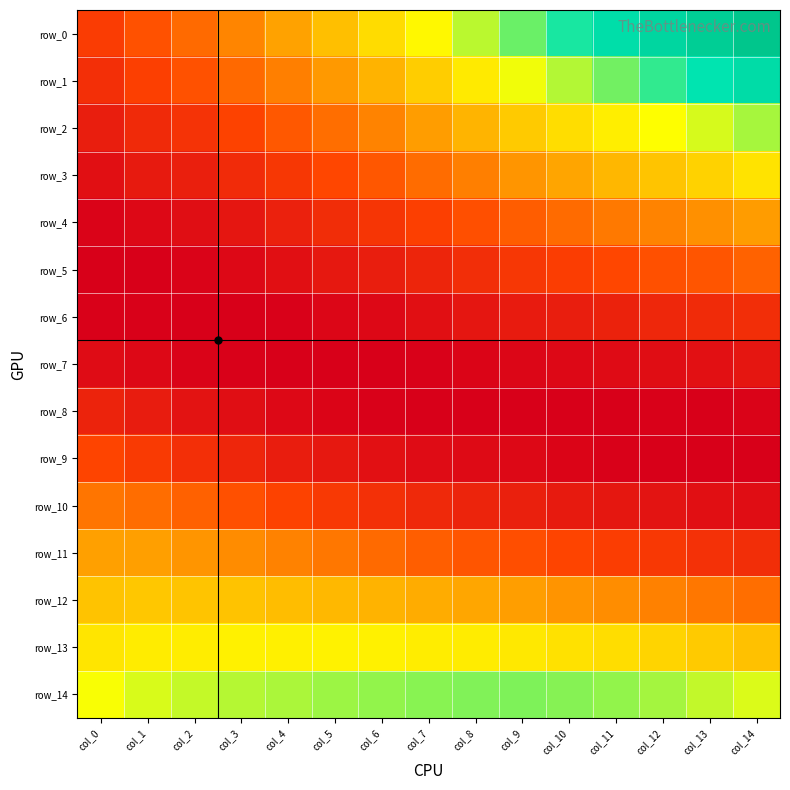

Where is row_0 nearest to the value 0?

col_0